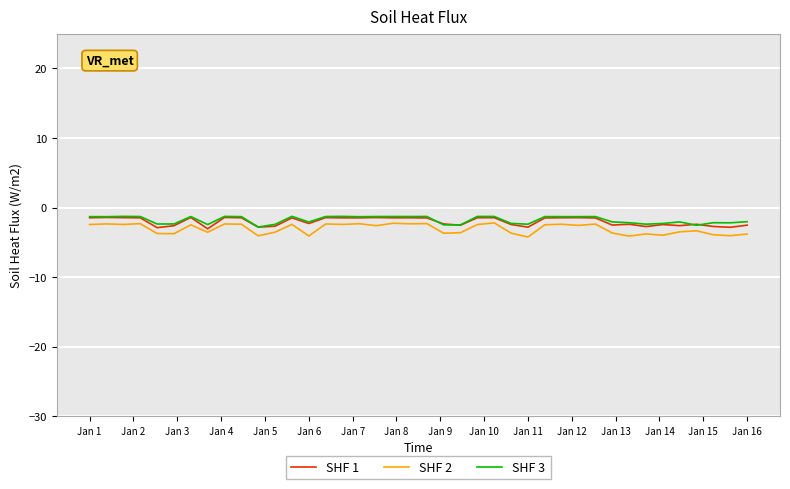

What is the difference between the maximum and minimum values in the SHF 2 series?

2.0